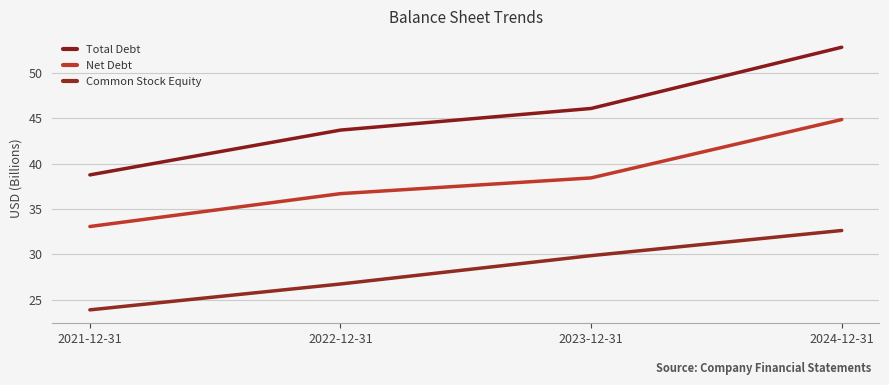

What is the sum of the Net Debt values at 2022-12-31 and 2021-12-31?

69.8